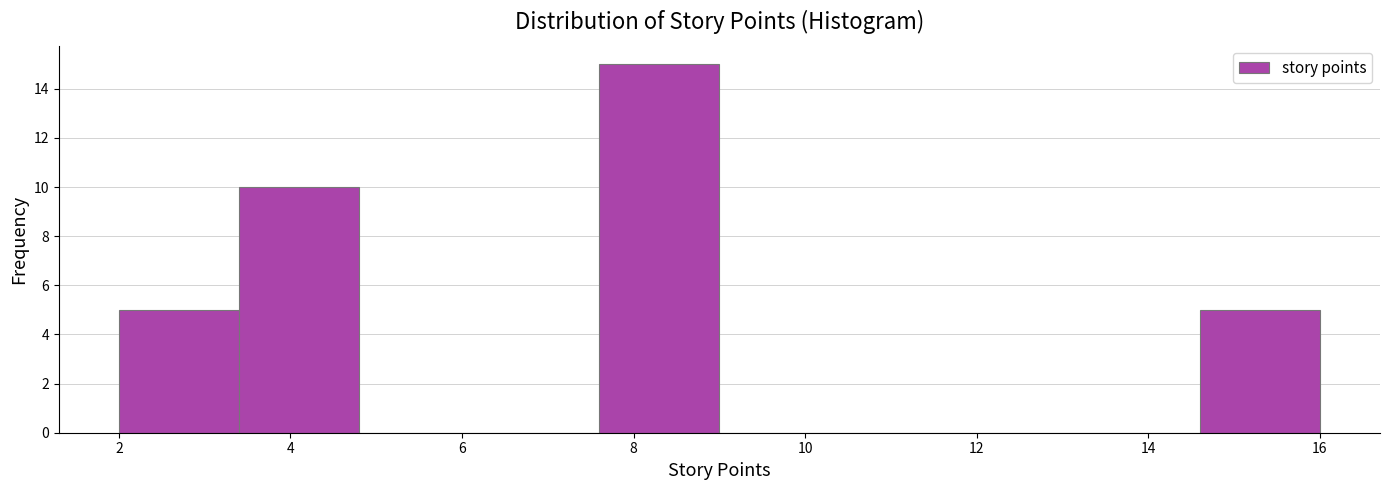

Reading left to right, list every bar in this chart as the range it spans on the x-axis followed by its height. The values are not printed on the chart, so give them approximately, as read against the axis.

2.0 to 3.4: 5
3.4 to 4.8: 10
4.8 to 6.2: 0
6.2 to 7.6: 0
7.6 to 9.0: 15
9.0 to 10.4: 0
10.4 to 11.8: 0
11.8 to 13.2: 0
13.2 to 14.6: 0
14.6 to 16.0: 5